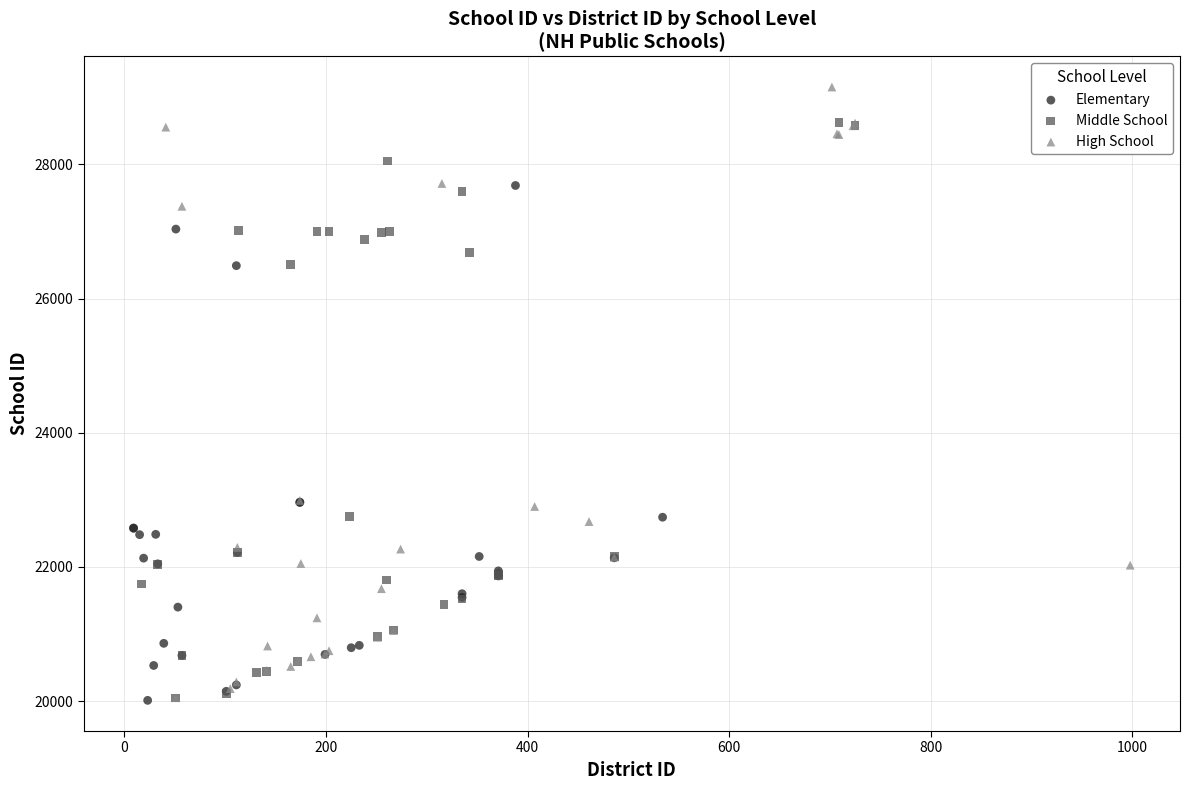

Which series reaches the maximum Y coordinate?

High School